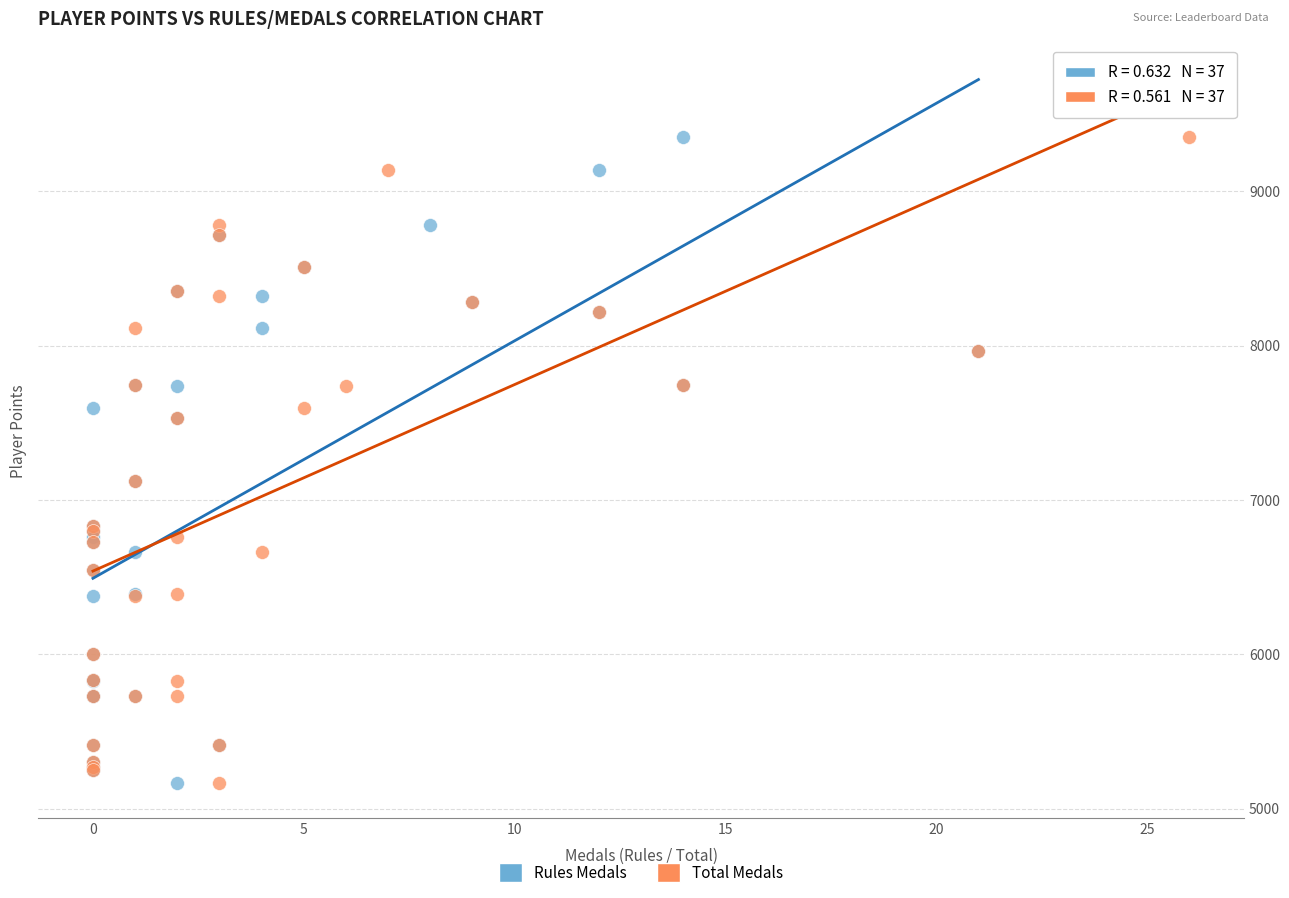

What are all the series names shown in the legend?

Rules Medals, Total Medals